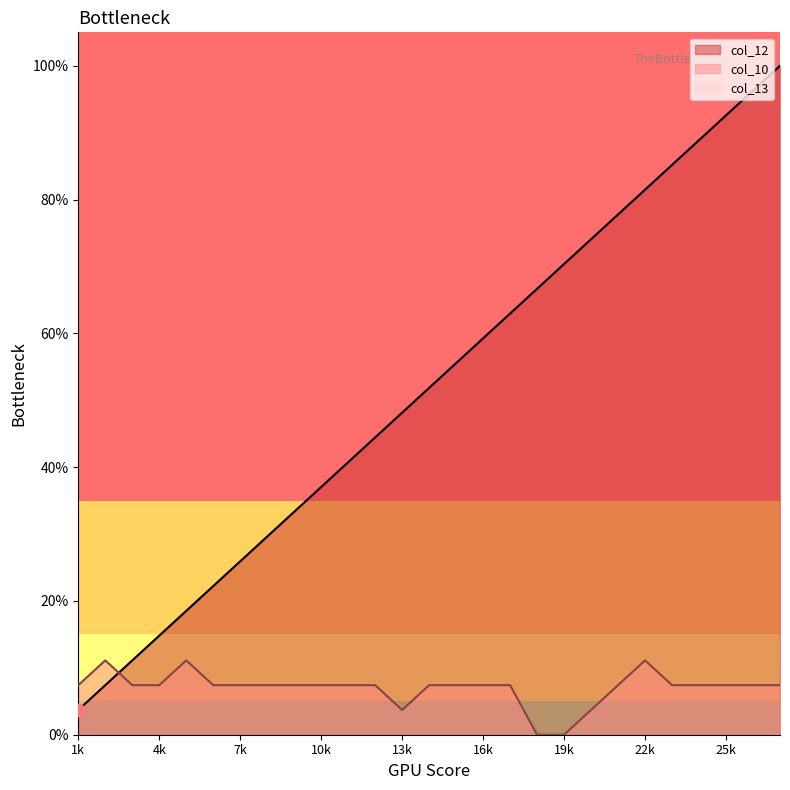

What is the total value across all series at 27?

29